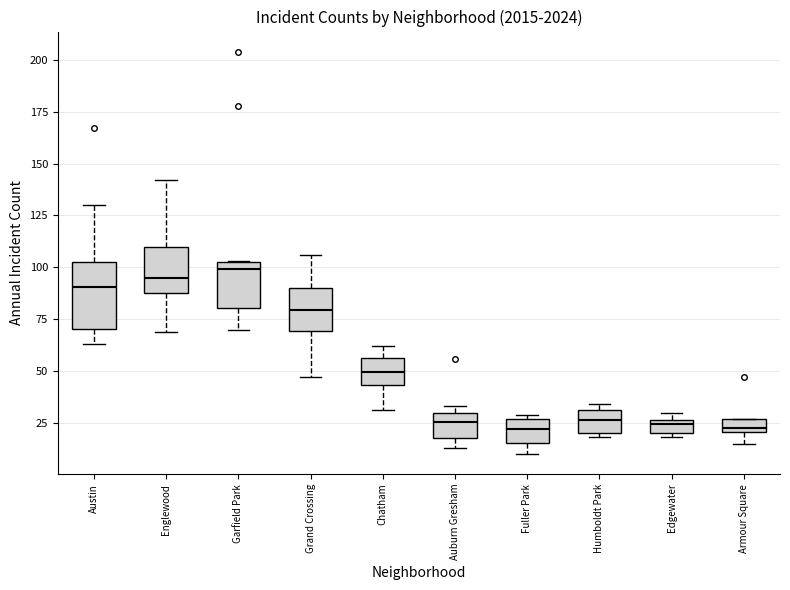

Where does the lower whisker of the box for Austin end on the y-axis? The values are not printed on the chart, so give them approximately, as read against the axis.

65